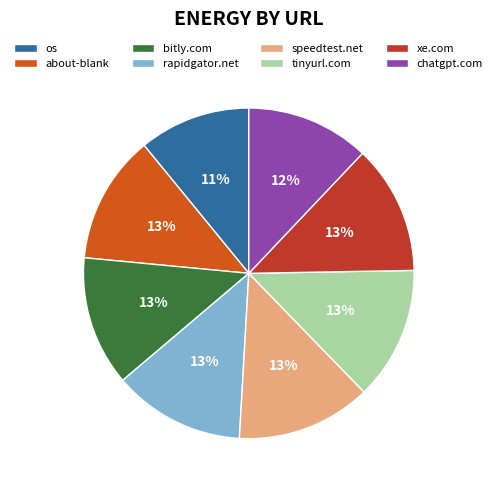

Is there any slice that represents more than half of the pie?

No